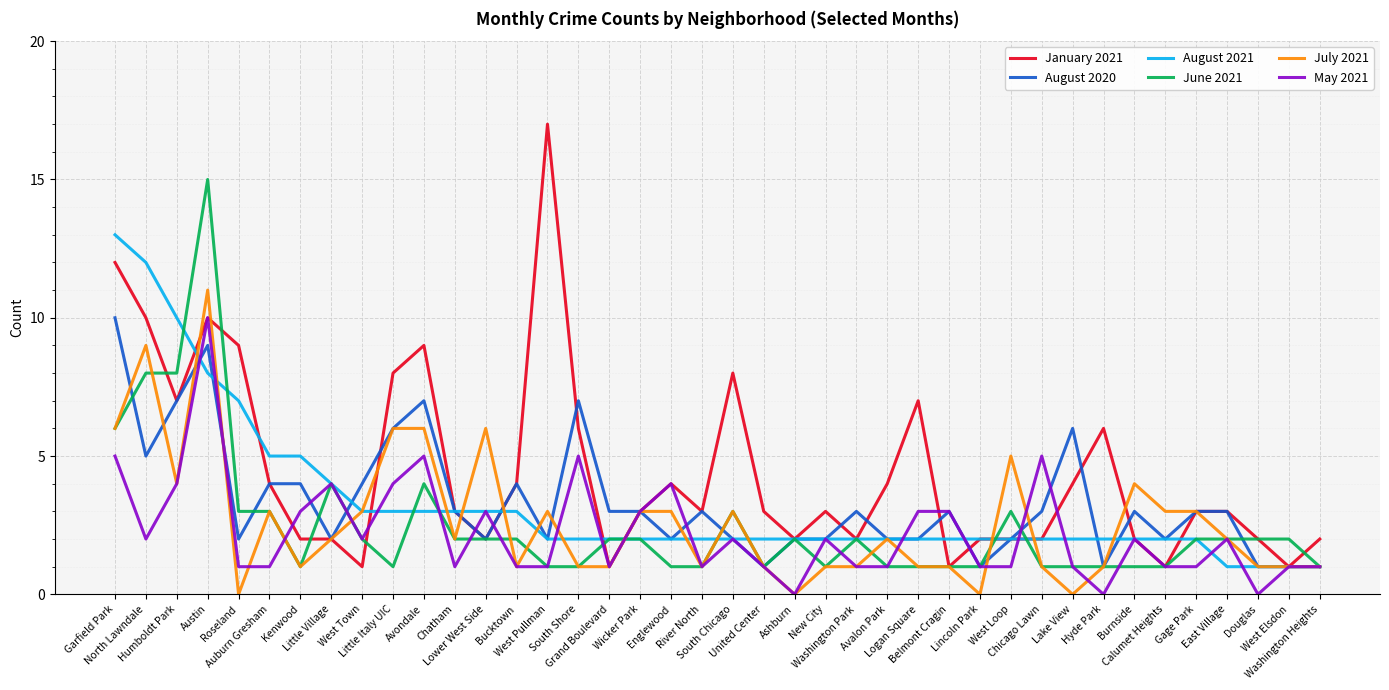

What is the greatest value displayed?

17